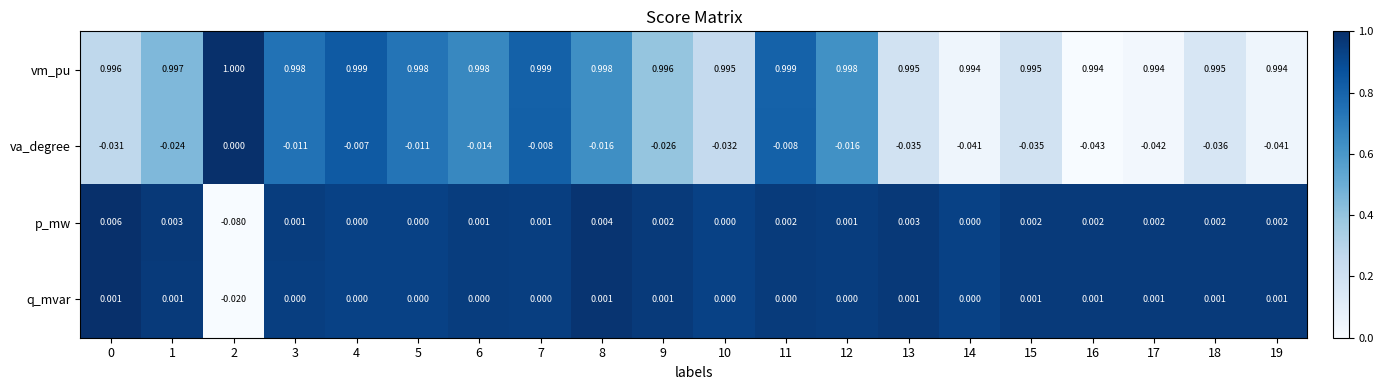

Is the value of va_degree at 19 greater than the value of vm_pu at 11?

No